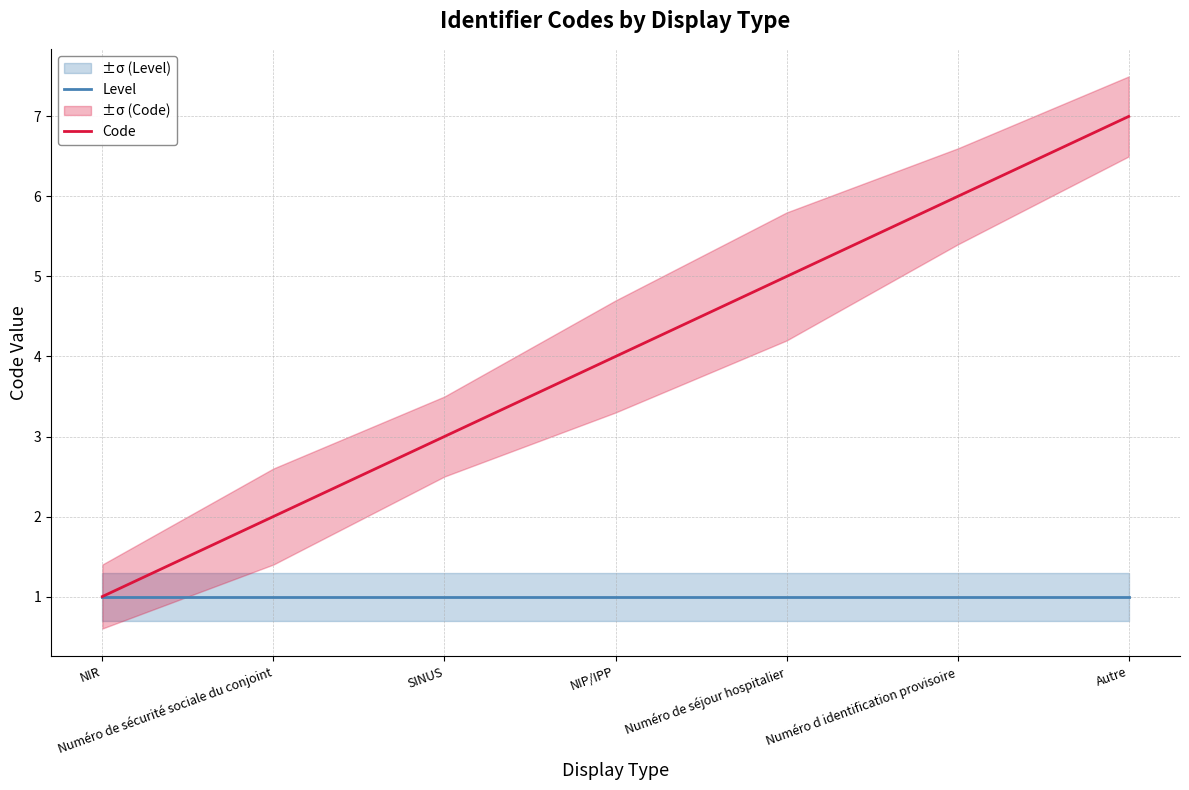

Reading right to left, transcribe all the data shown in this chart.

Level: Autre=1	Numéro d identification provisoire=1	Numéro de séjour hospitalier=1	NIP/IPP=1	SINUS=1	Numéro de sécurité sociale du conjoint=1	NIR=1
Code: Autre=7	Numéro d identification provisoire=6	Numéro de séjour hospitalier=5	NIP/IPP=4	SINUS=3	Numéro de sécurité sociale du conjoint=2	NIR=1